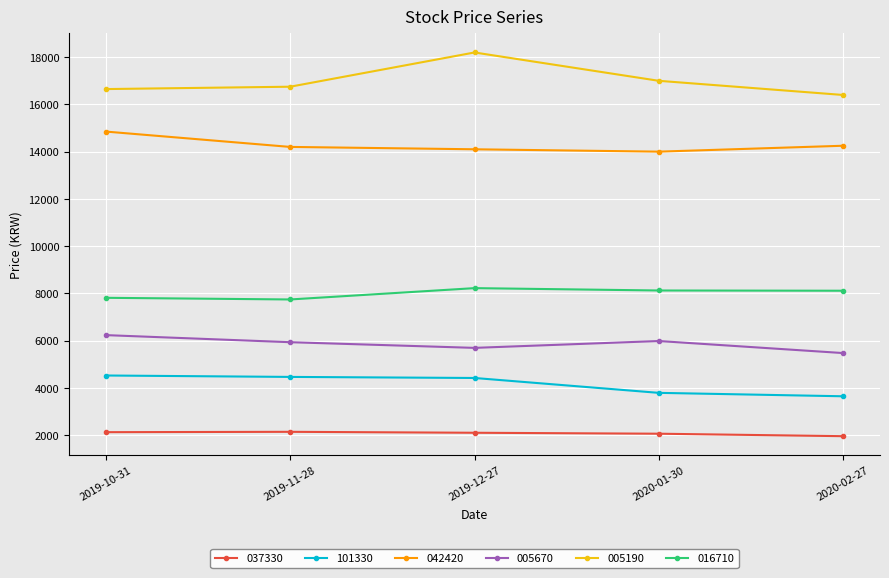

What is the difference between the maximum and minimum values in the 016710 series?

480